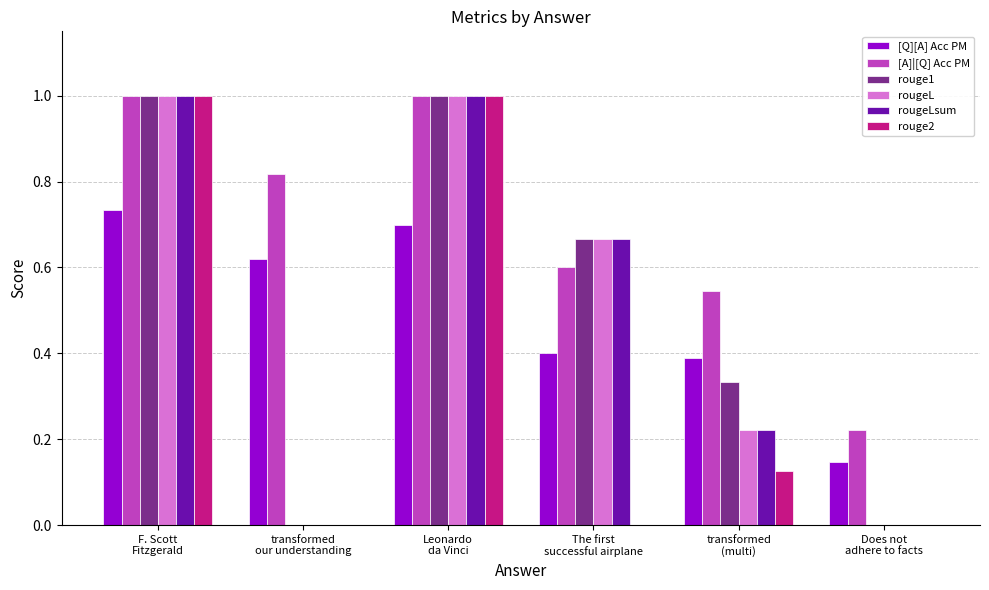

What is the sum of all [A]|[Q] Acc PM values?

4.2